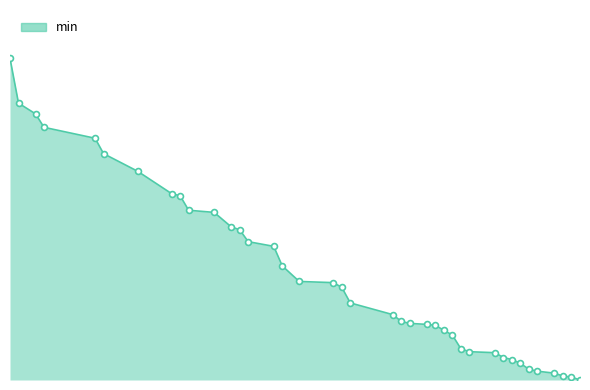

Does the chart have visible grid lines?

No